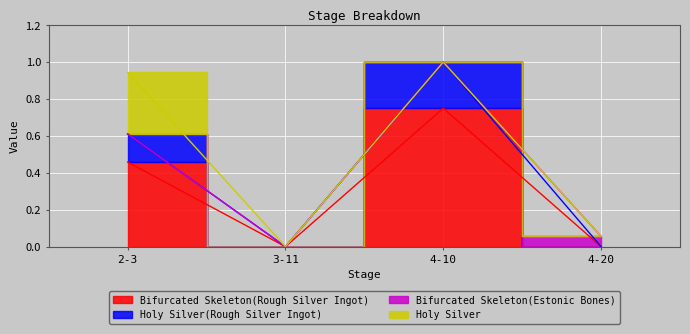

At which category is the sum across all series the highest?

4-10